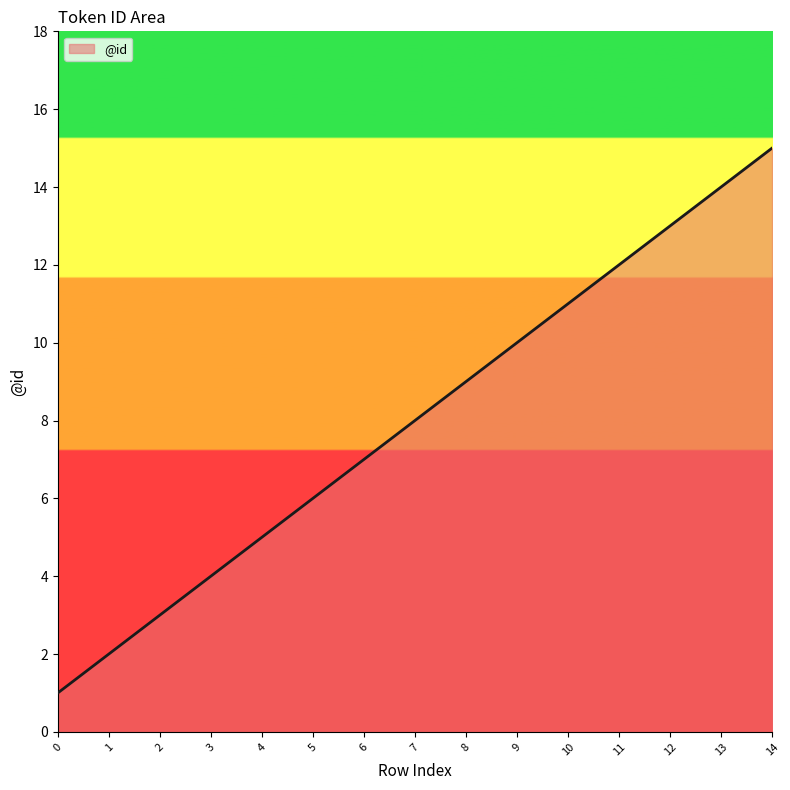

What is the change in value from 5 to 7?

+2